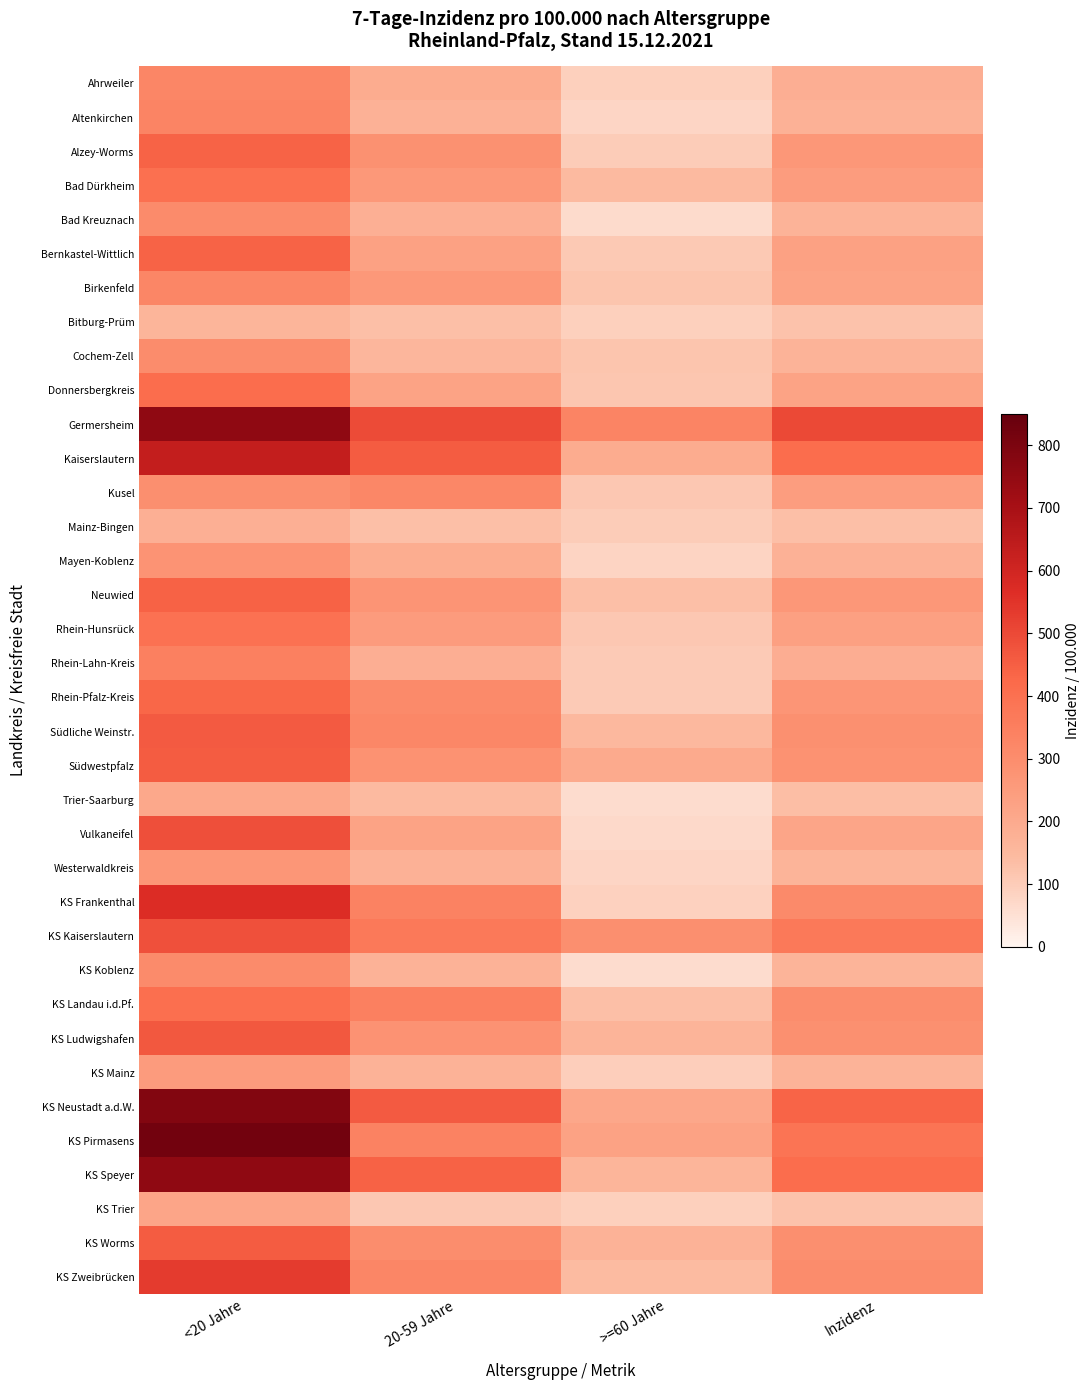

Reading left to right, extract all data points from this chart.

Ahrweiler: <20 Jahre=325.0	20-59 Jahre=194.2	>=60 Jahre=91.1	Inzidenz=183.2
Altenkirchen: <20 Jahre=328.8	20-59 Jahre=173.6	>=60 Jahre=78.7	Inzidenz=173.5
Alzey-Worms: <20 Jahre=439.8	20-59 Jahre=287.6	>=60 Jahre=100.9	Inzidenz=263.2
Bad Dürkheim: <20 Jahre=401.8	20-59 Jahre=262.0	>=60 Jahre=146.0	Inzidenz=248.1
Bad Kreuznach: <20 Jahre=306.1	20-59 Jahre=182.2	>=60 Jahre=65.9	Inzidenz=168.2
Bernkastel-Wittlich: <20 Jahre=440.3	20-59 Jahre=231.6	>=60 Jahre=107.8	Inzidenz=230.7
Birkenfeld: <20 Jahre=324.9	20-59 Jahre=261.9	>=60 Jahre=116.3	Inzidenz=225.2
Bitburg-Prüm: <20 Jahre=159.5	20-59 Jahre=131.5	>=60 Jahre=90.3	Inzidenz=124.9
Cochem-Zell: <20 Jahre=305.2	20-59 Jahre=156.6	>=60 Jahre=117.4	Inzidenz=168.9
Donnersbergkreis: <20 Jahre=412.4	20-59 Jahre=222.7	>=60 Jahre=115.8	Inzidenz=225.0
Germersheim: <20 Jahre=754.3	20-59 Jahre=495.4	>=60 Jahre=330.4	Inzidenz=498.4
Kaiserslautern: <20 Jahre=631.5	20-59 Jahre=458.0	>=60 Jahre=195.3	Inzidenz=412.9
Kusel: <20 Jahre=293.1	20-59 Jahre=320.2	>=60 Jahre=110.8	Inzidenz=245.3
Mainz-Bingen: <20 Jahre=180.5	20-59 Jahre=131.9	>=60 Jahre=101.0	Inzidenz=132.4
Mayen-Koblenz: <20 Jahre=277.4	20-59 Jahre=191.1	>=60 Jahre=80.4	Inzidenz=173.7
Neuwied: <20 Jahre=444.8	20-59 Jahre=273.3	>=60 Jahre=129.8	Inzidenz=262.7
Rhein-Hunsrück: <20 Jahre=398.3	20-59 Jahre=249.7	>=60 Jahre=110.7	Inzidenz=233.1
Rhein-Lahn-Kreis: <20 Jahre=345.7	20-59 Jahre=182.8	>=60 Jahre=103.2	Inzidenz=186.8
Rhein-Pfalz-Kreis: <20 Jahre=429.4	20-59 Jahre=310.8	>=60 Jahre=103.2	Inzidenz=269.5
Südliche Weinstr.: <20 Jahre=459.2	20-59 Jahre=319.0	>=60 Jahre=152.6	Inzidenz=290.7
Südwestpfalz: <20 Jahre=456.5	20-59 Jahre=284.9	>=60 Jahre=200.6	Inzidenz=283.4
Trier-Saarburg: <20 Jahre=206.7	20-59 Jahre=145.0	>=60 Jahre=62.3	Inzidenz=132.9
Vulkaneifel: <20 Jahre=485.9	20-59 Jahre=223.6	>=60 Jahre=69.2	Inzidenz=216.6
Westerwaldkreis: <20 Jahre=268.9	20-59 Jahre=174.7	>=60 Jahre=79.4	Inzidenz=164.7
KS Frankenthal: <20 Jahre=570.9	20-59 Jahre=341.8	>=60 Jahre=89.0	Inzidenz=309.7
KS Kaiserslautern: <20 Jahre=482.3	20-59 Jahre=371.5	>=60 Jahre=293.9	Inzidenz=369.2
KS Koblenz: <20 Jahre=306.2	20-59 Jahre=171.3	>=60 Jahre=62.6	Inzidenz=163.2
KS Landau i.d.Pf.: <20 Jahre=408.3	20-59 Jahre=346.2	>=60 Jahre=129.9	Inzidenz=299.9
KS Ludwigshafen: <20 Jahre=467.7	20-59 Jahre=279.5	>=60 Jahre=162.9	Inzidenz=289.2
KS Mainz: <20 Jahre=250.8	20-59 Jahre=171.0	>=60 Jahre=95.1	Inzidenz=166.7
KS Neustadt a.d.W.: <20 Jahre=784.8	20-59 Jahre=460.3	>=60 Jahre=211.9	Inzidenz=437.1
KS Pirmasens: <20 Jahre=822.0	20-59 Jahre=340.6	>=60 Jahre=228.4	Inzidenz=385.8
KS Speyer: <20 Jahre=756.7	20-59 Jahre=443.1	>=60 Jahre=161.9	Inzidenz=413.9
KS Trier: <20 Jahre=218.1	20-59 Jahre=111.2	>=60 Jahre=90.0	Inzidenz=123.8
KS Worms: <20 Jahre=455.9	20-59 Jahre=300.2	>=60 Jahre=171.9	Inzidenz=294.8
KS Zweibrücken: <20 Jahre=534.2	20-59 Jahre=323.5	>=60 Jahre=140.2	Inzidenz=302.9